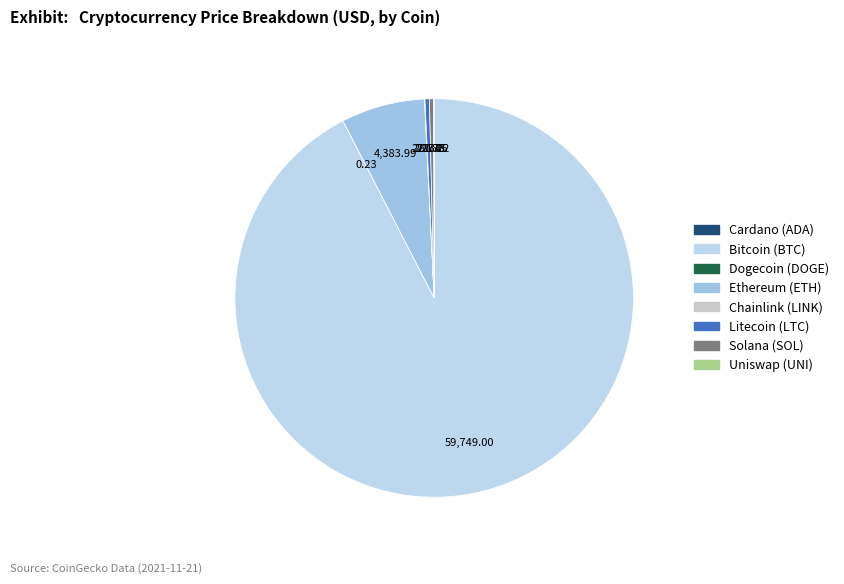

To the nearest percent, what is the average slice percentage?

12%